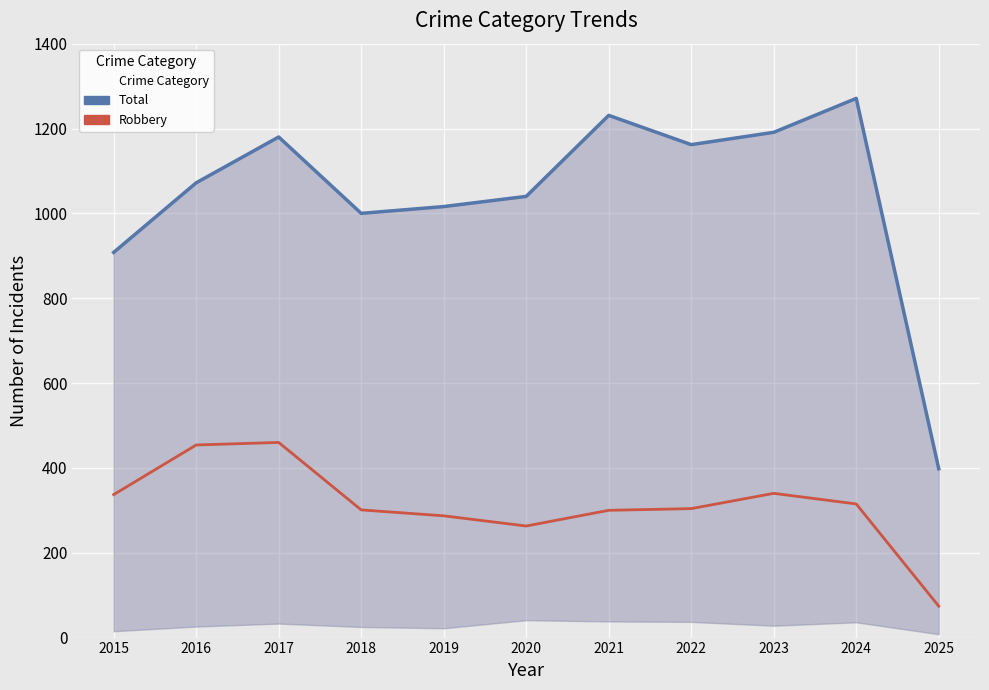

At 2019, list the series in order from smallest to largest.

Robbery, Total